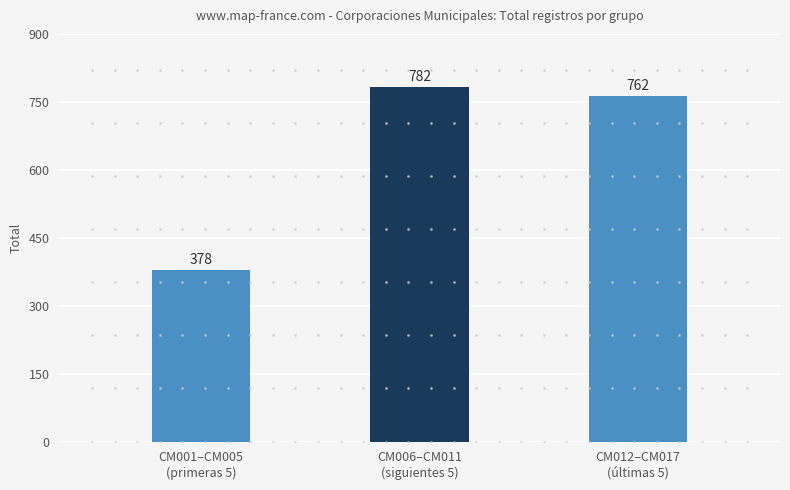

What is the minimum value shown in the chart?

378